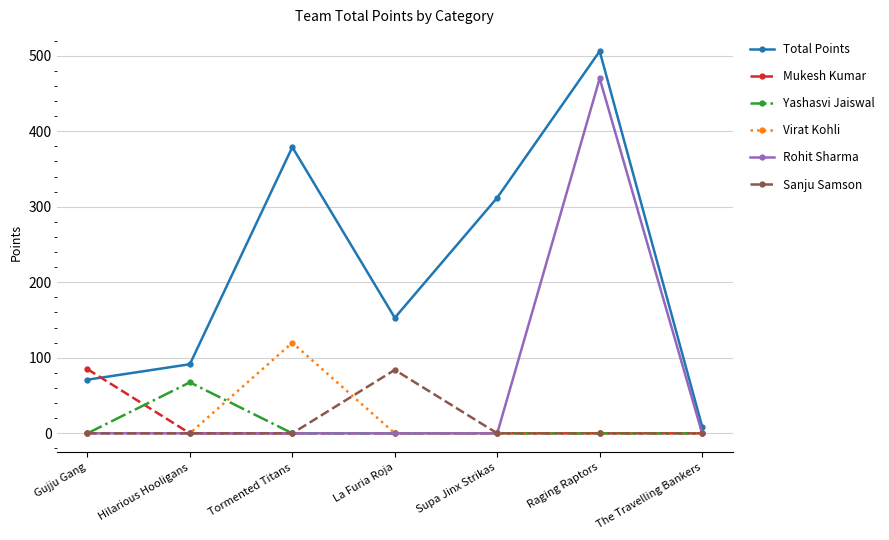

Read the Yashasvi Jaiswal value at Hilarious Hooligans.

67.5